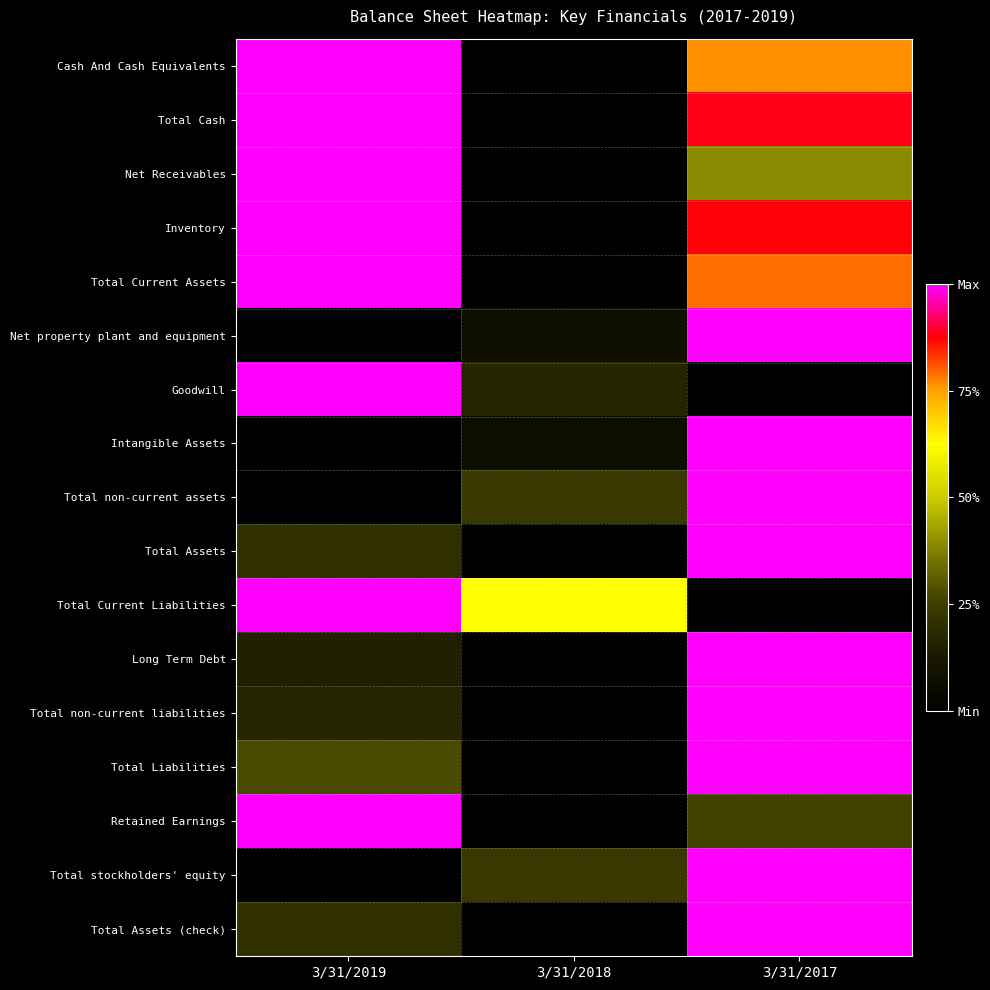

Reading left to right, extract all data points from this chart.

Cash And Cash Equivalents: 3/31/2019=1.0	3/31/2018=0.0	3/31/2017=0.8
Total Cash: 3/31/2019=1.0	3/31/2018=0.0	3/31/2017=0.9
Net Receivables: 3/31/2019=1.0	3/31/2018=0.0	3/31/2017=0.4
Inventory: 3/31/2019=1.0	3/31/2018=0.0	3/31/2017=0.9
Total Current Assets: 3/31/2019=1.0	3/31/2018=0.0	3/31/2017=0.8
Net property plant and equipment: 3/31/2019=0.0	3/31/2018=0.1	3/31/2017=1.0
Goodwill: 3/31/2019=1.0	3/31/2018=0.2	3/31/2017=0.0
Intangible Assets: 3/31/2019=0.0	3/31/2018=0.1	3/31/2017=1.0
Total non-current assets: 3/31/2019=0.0	3/31/2018=0.2	3/31/2017=1.0
Total Assets: 3/31/2019=0.2	3/31/2018=0.0	3/31/2017=1.0
Total Current Liabilities: 3/31/2019=1.0	3/31/2018=0.6	3/31/2017=0.0
Long Term Debt: 3/31/2019=0.2	3/31/2018=0.0	3/31/2017=1.0
Total non-current liabilities: 3/31/2019=0.2	3/31/2018=0.0	3/31/2017=1.0
Total Liabilities: 3/31/2019=0.3	3/31/2018=0.0	3/31/2017=1.0
Retained Earnings: 3/31/2019=1.0	3/31/2018=0.0	3/31/2017=0.3
Total stockholders' equity: 3/31/2019=0.0	3/31/2018=0.2	3/31/2017=1.0
Total Assets (check): 3/31/2019=0.2	3/31/2018=0.0	3/31/2017=1.0